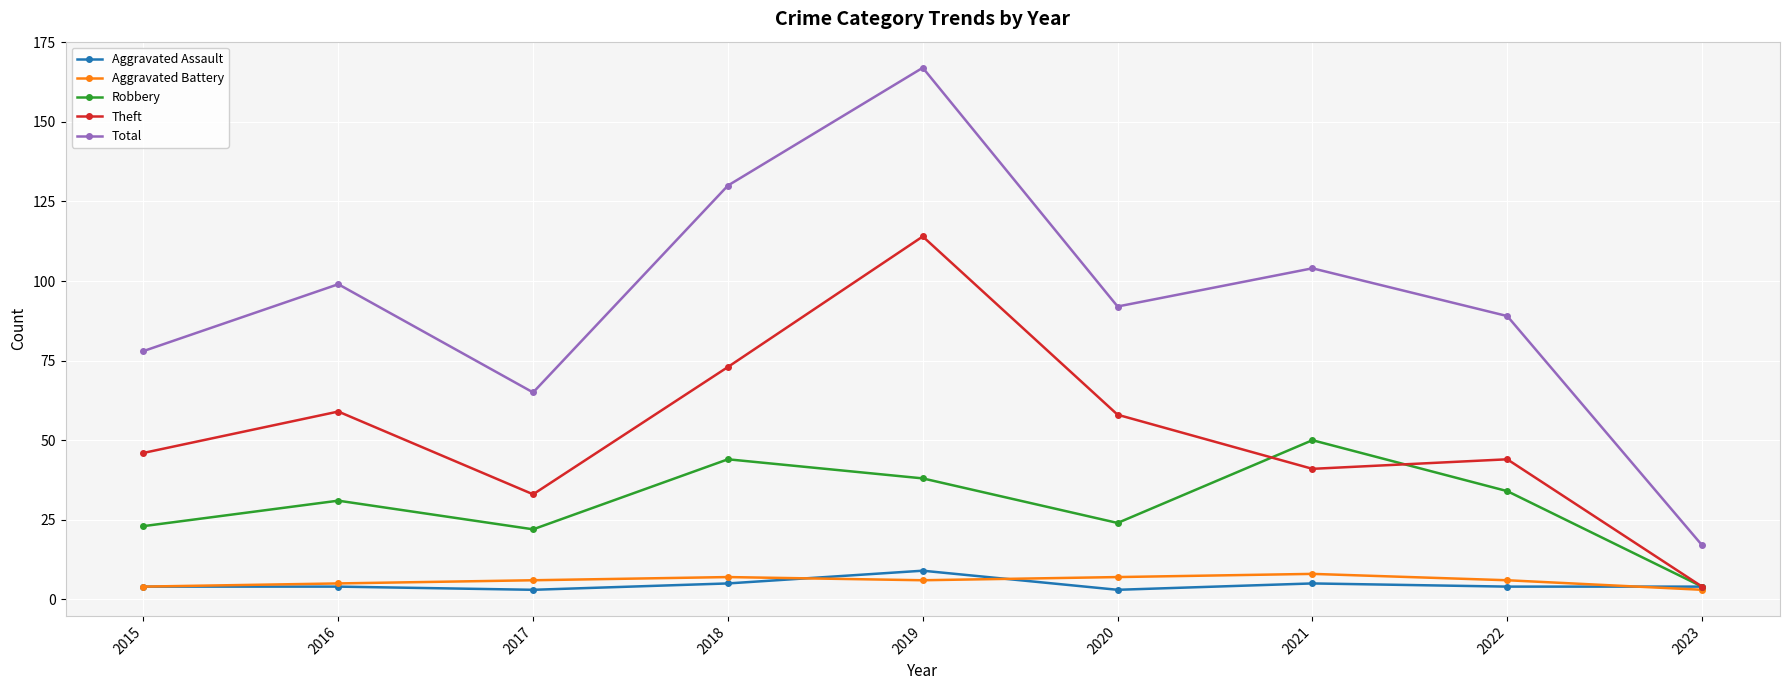

At which category does Robbery reach its first local peak?

2016